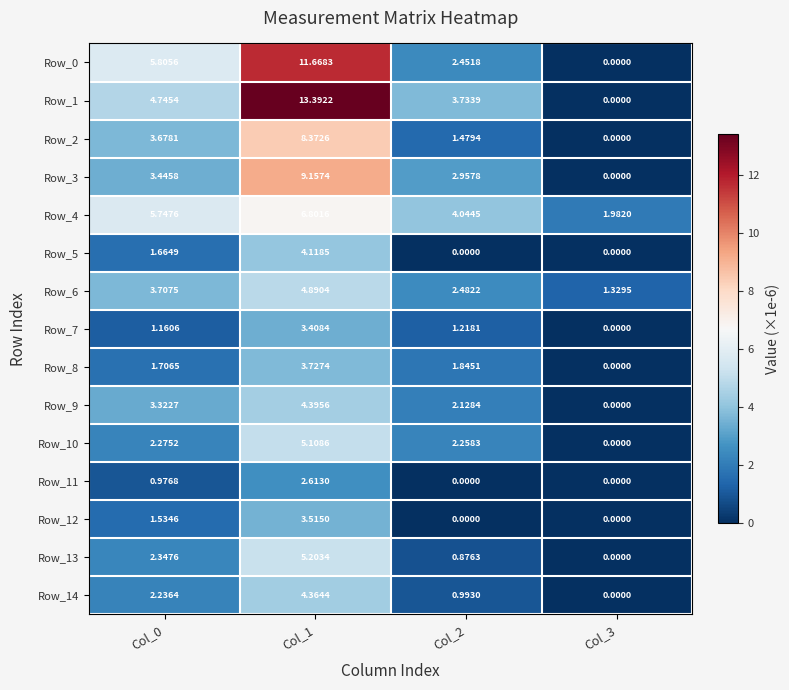

Which series has the largest range (max minus min)?

Row_1